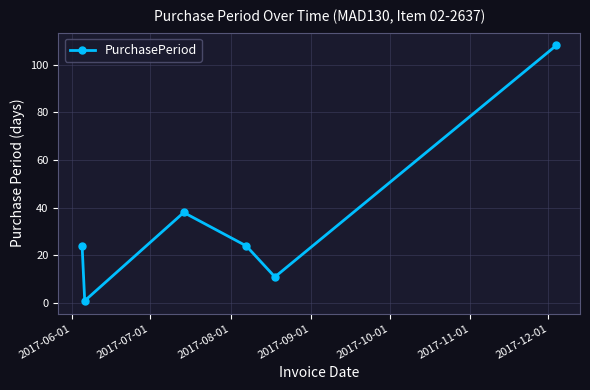

What is the value of the 3rd point from the left?

38